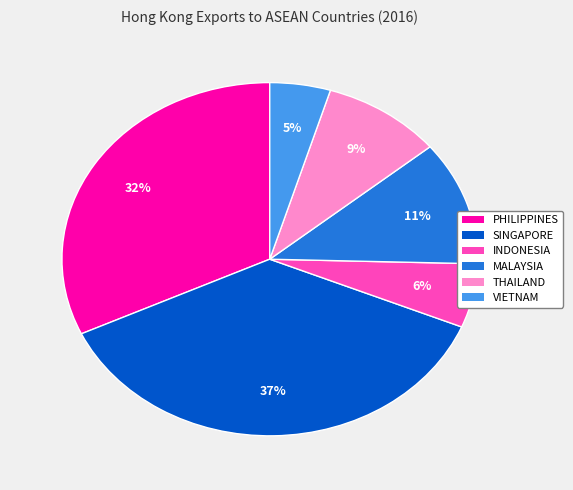

How many slices are in this pie chart?

6